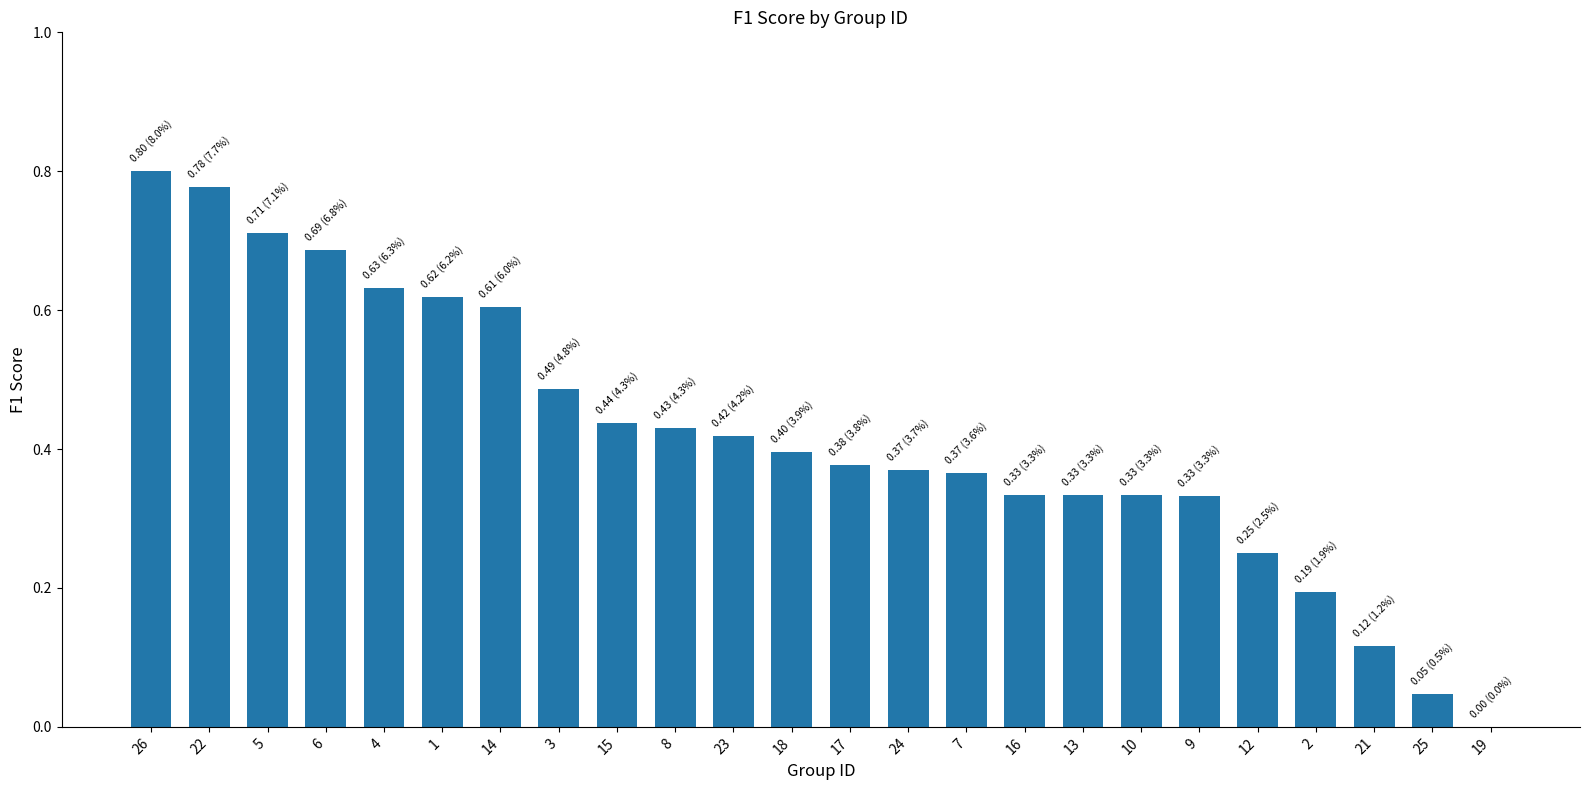

At which category does the chart reach its peak across all series?

26